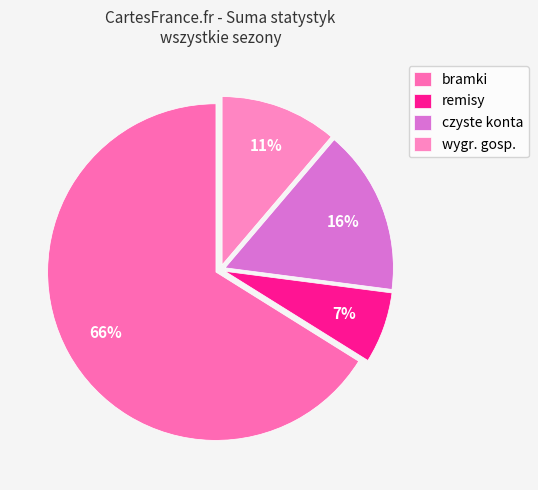

To the nearest percent, what is the average slice percentage?

25%